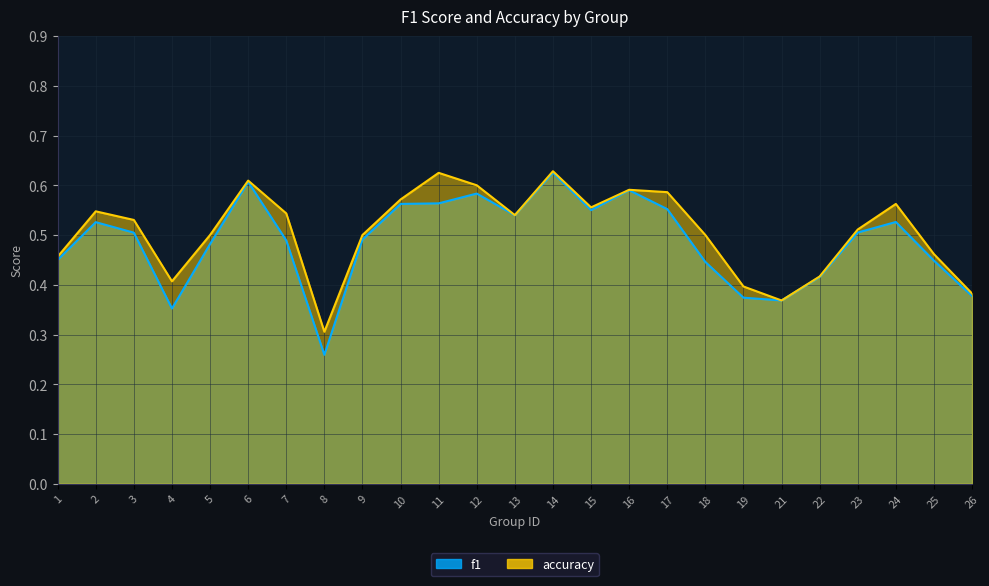

True or false: f1 and accuracy intersect in this chart.

False